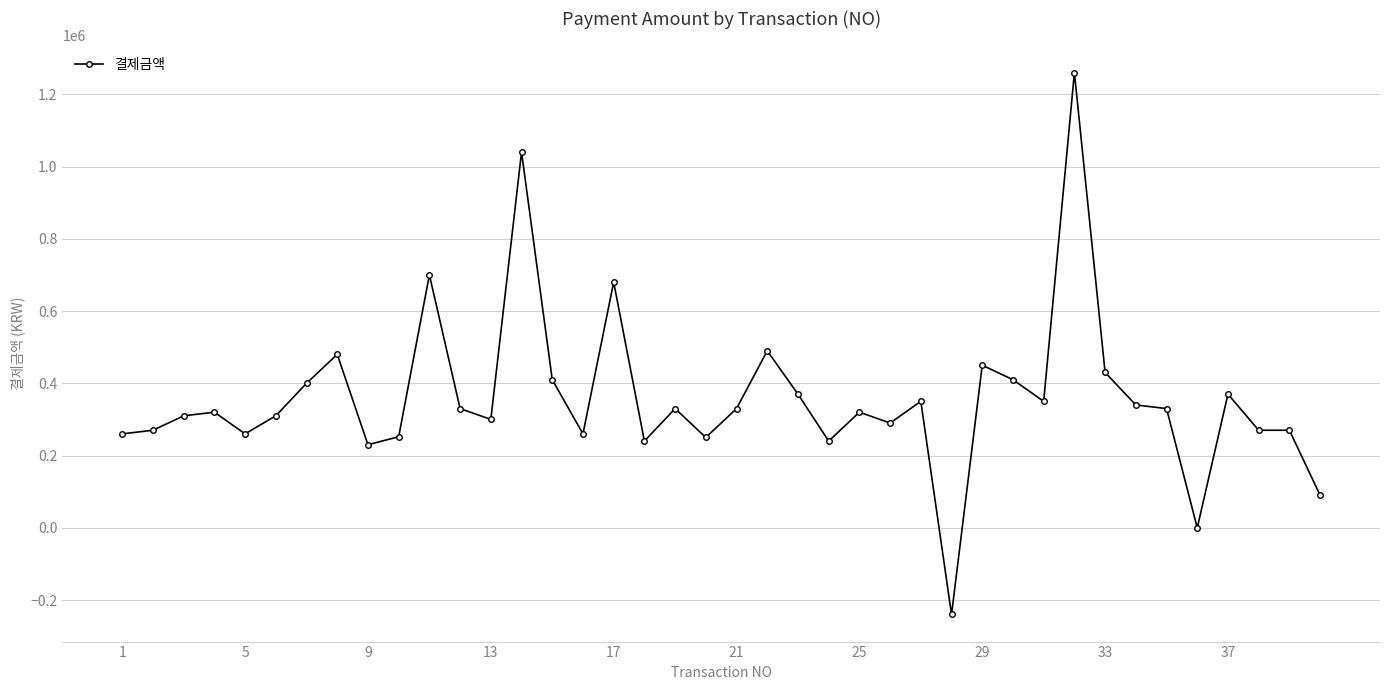

How many categories are shown in the chart?

40